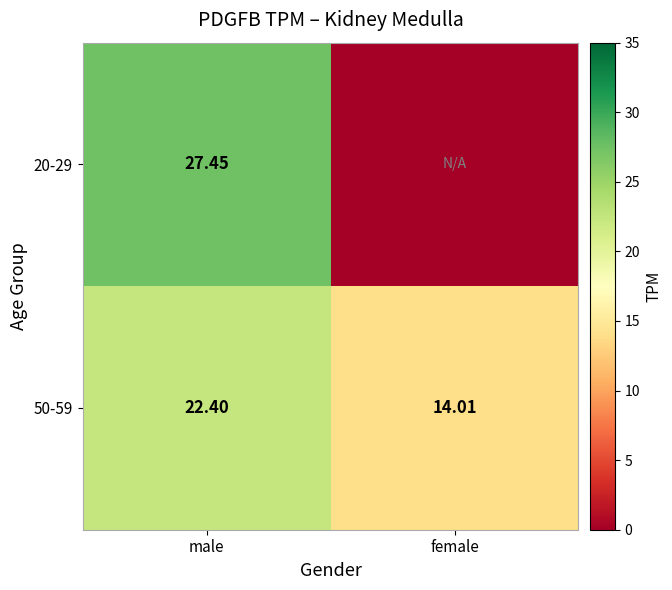

Rank the series at male from highest to lowest value.

20-29, 50-59